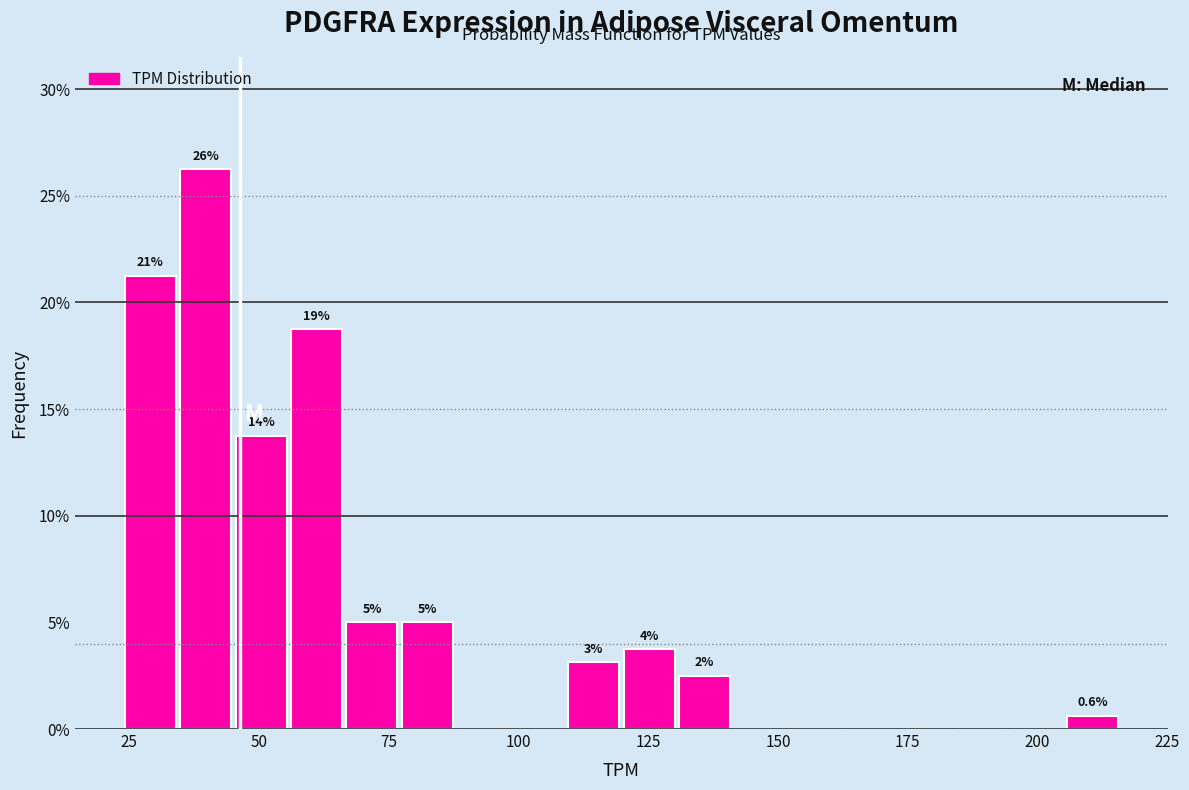

Read against the x-axis, roughly where is the centre of the tallest bar?

40